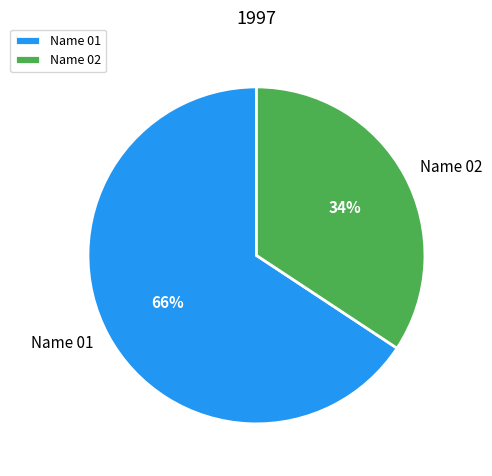

What percentage is the Name 02 slice, to the nearest percent?

34%